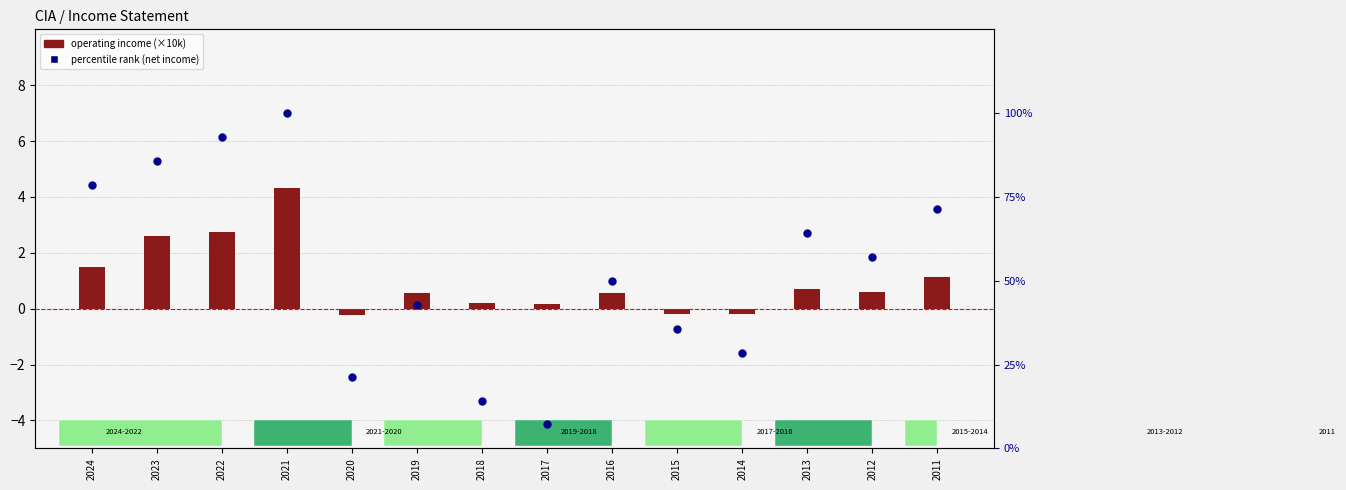

What are all the series names shown in the legend?

operating income (×10k), percentile rank (net income)